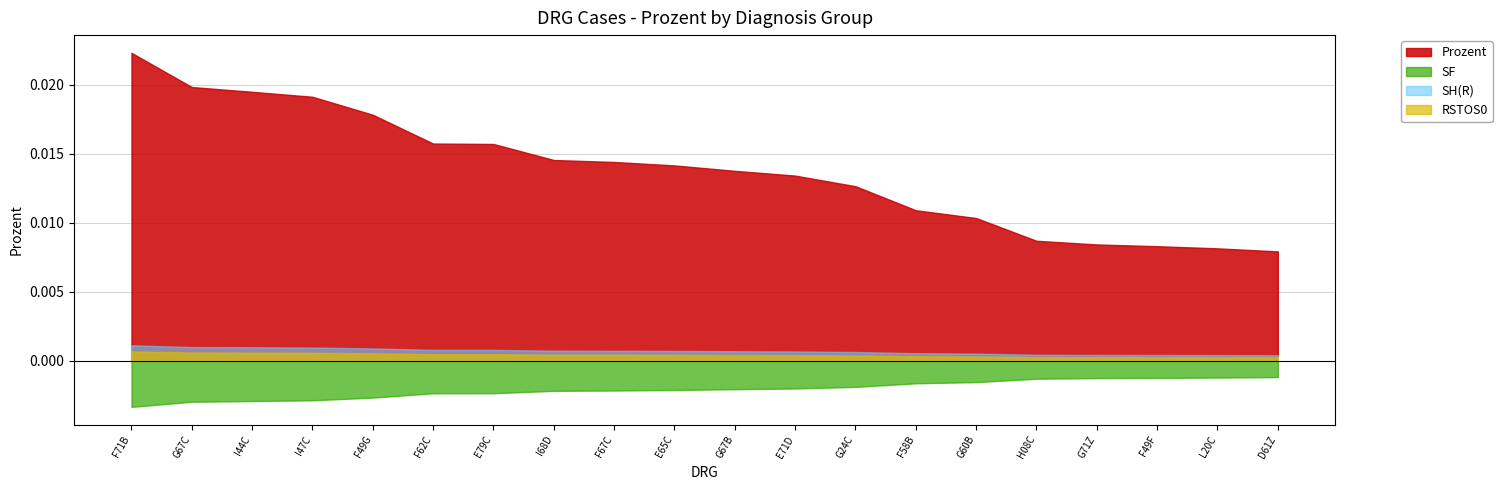

What position from the right is G60B?

6